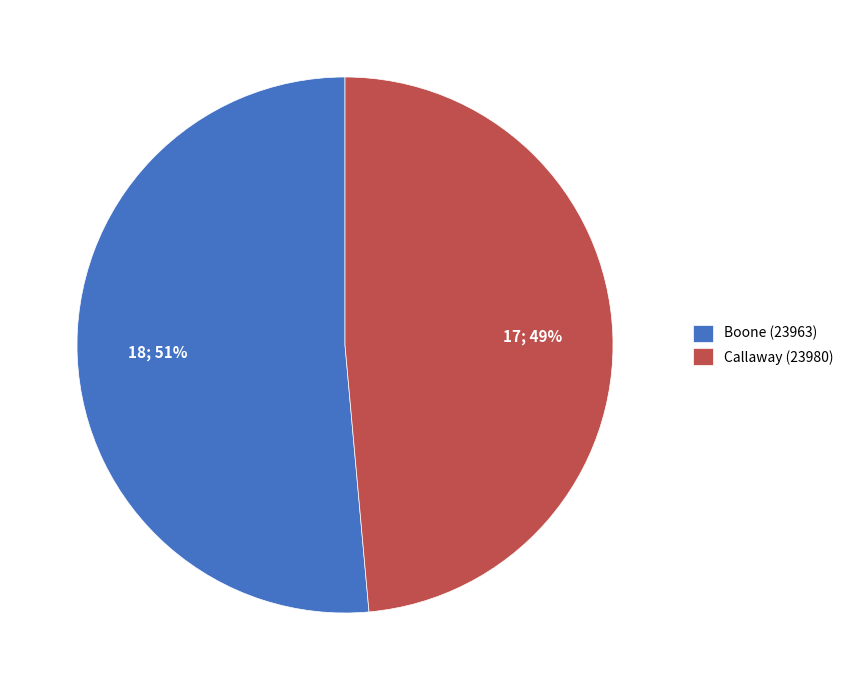

What is the majority slice?

Boone (23963)